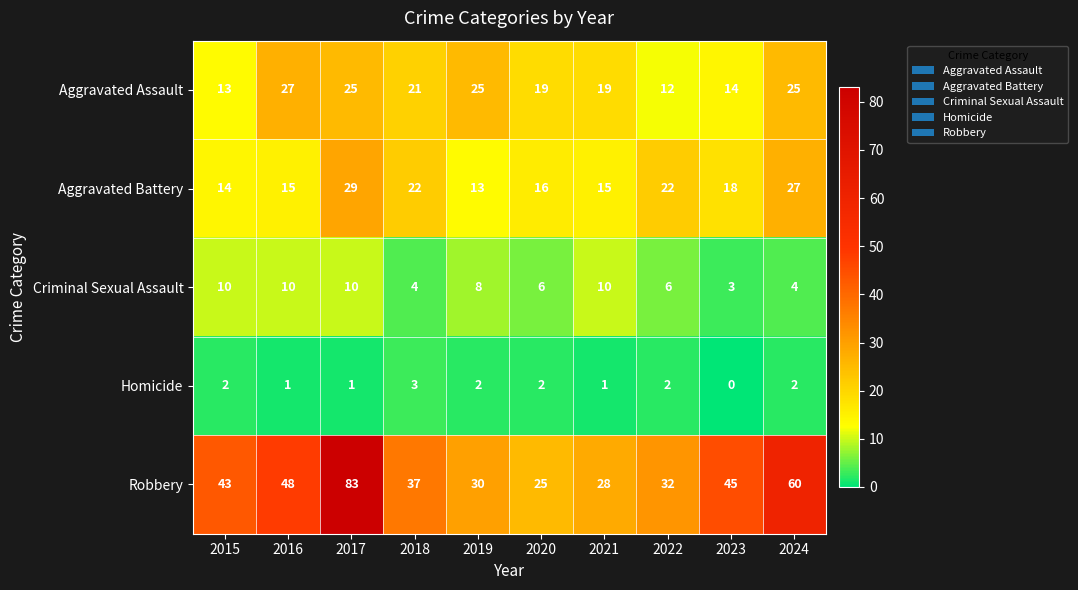

True or false: Robbery has a value of 83 at 2016.

False